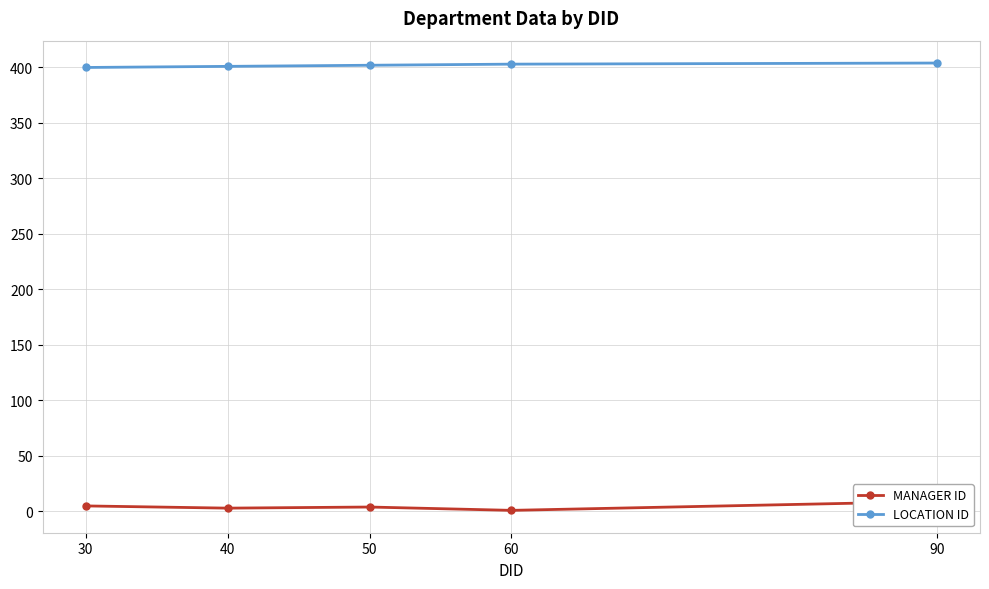

What is the sum of the LOCATION ID values at 30 and 90?

804